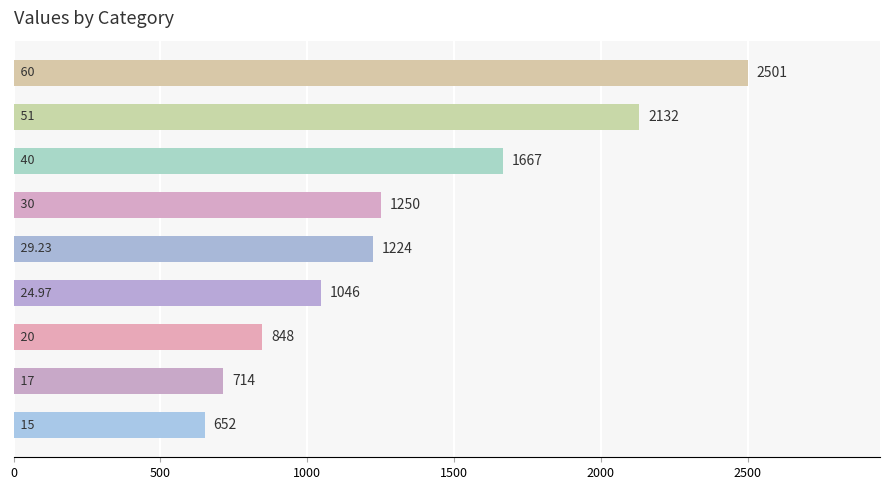

What is the sum of all values?

12034